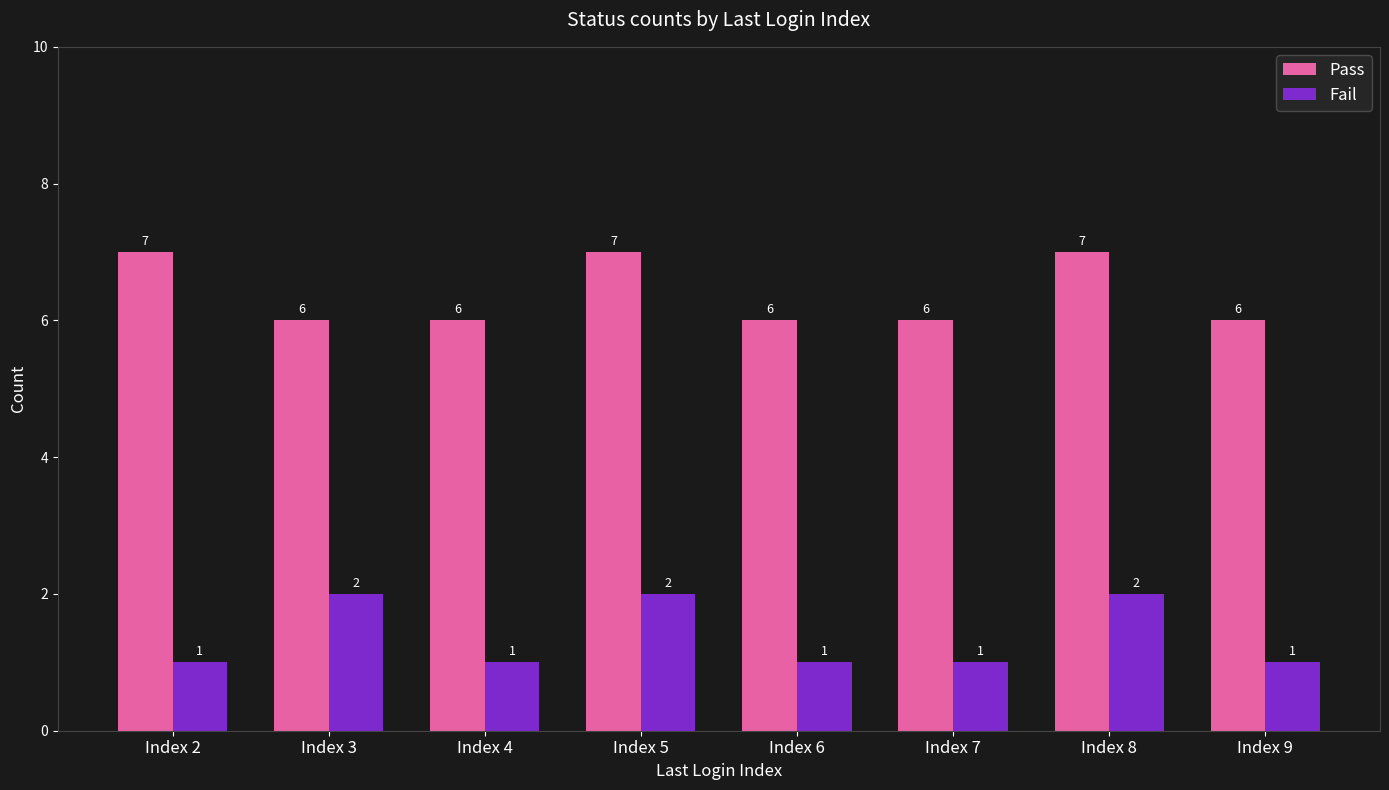

At Index 2, list the series in order from largest to smallest.

Pass, Fail